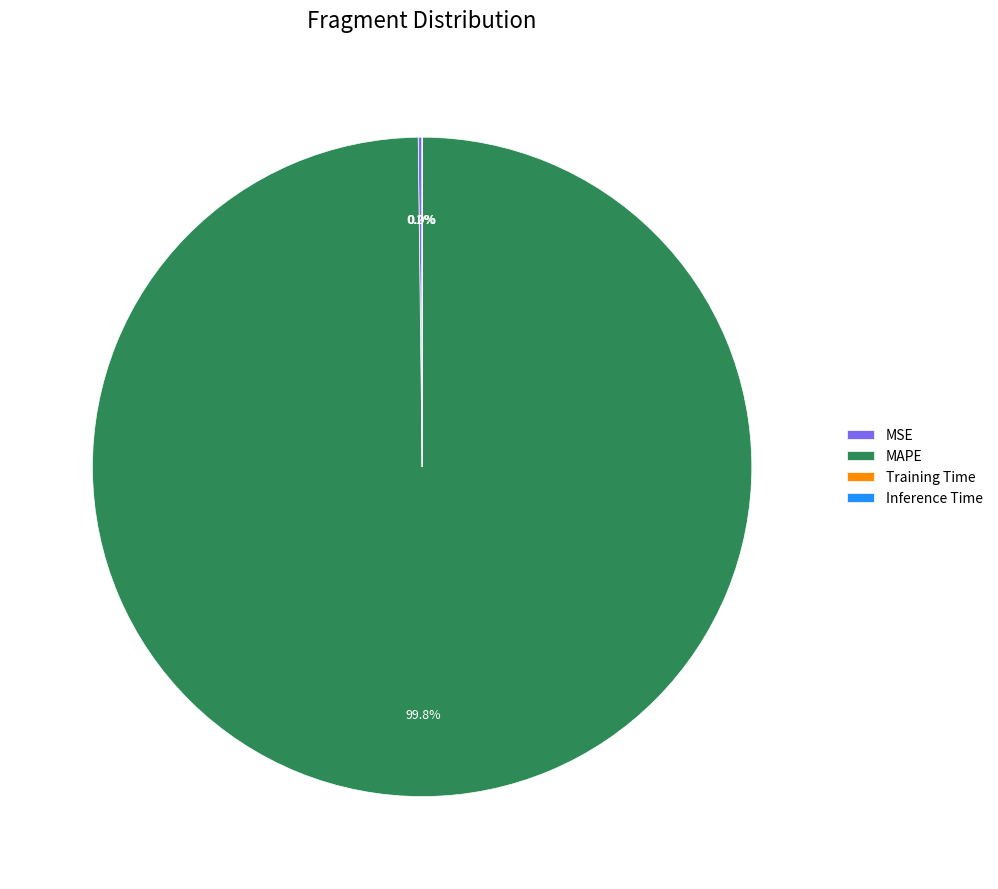

Which slice represents more than half of the pie?

MAPE